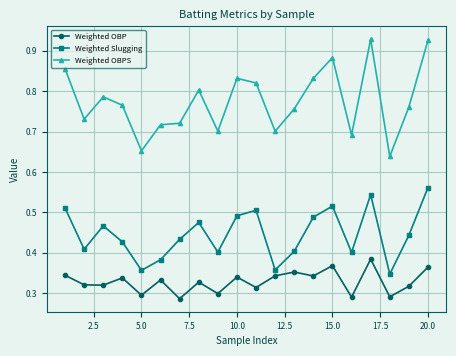

Which series has the largest total across all categories?

Weighted OBPS